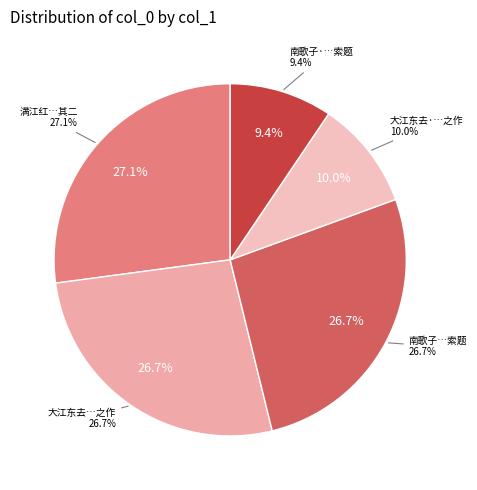

Is there any slice that represents more than half of the pie?

No